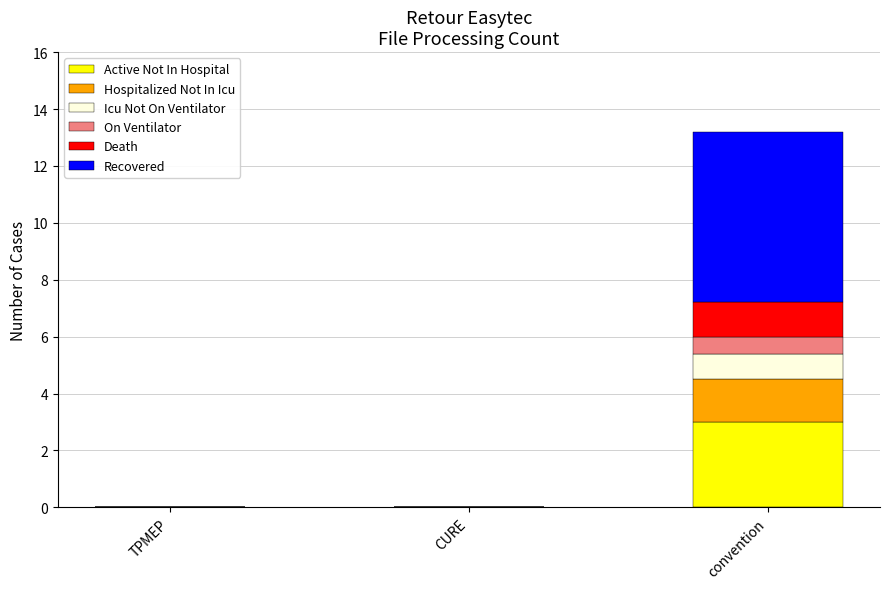

Which category has the highest value in the Active Not In Hospital series?

convention